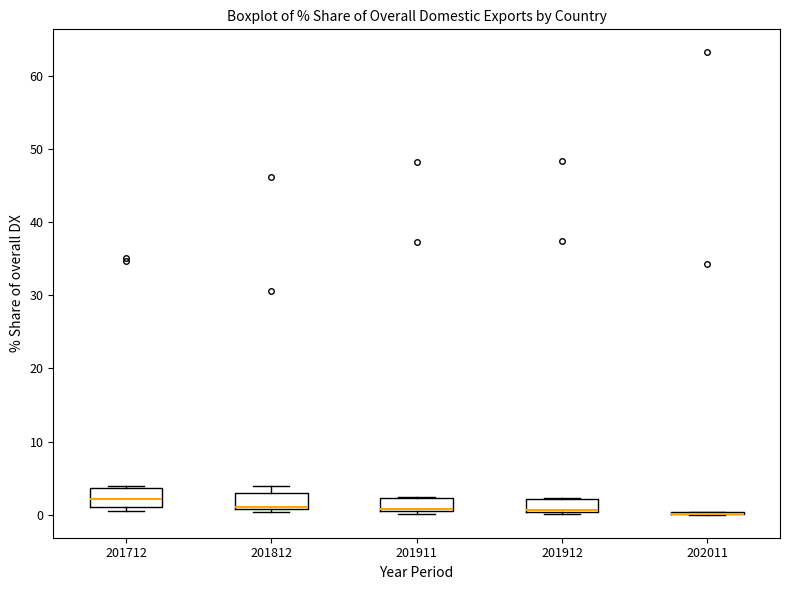

Where does the median line of the box at x = 201712 sit on the y-axis? The values are not printed on the chart, so give them approximately, as read against the axis.

2